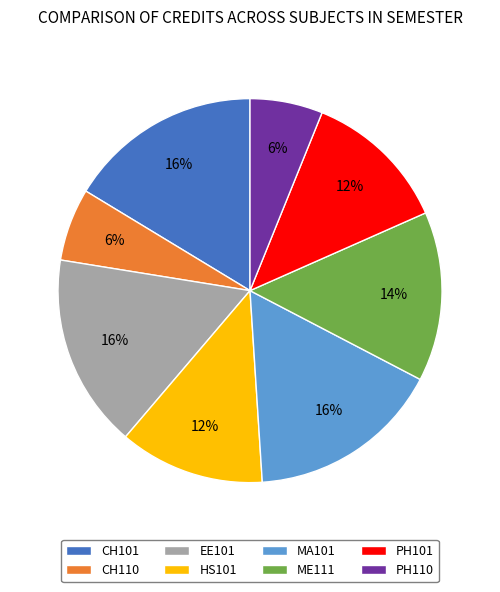

Is it true that PH110 is 6% of the pie?

True